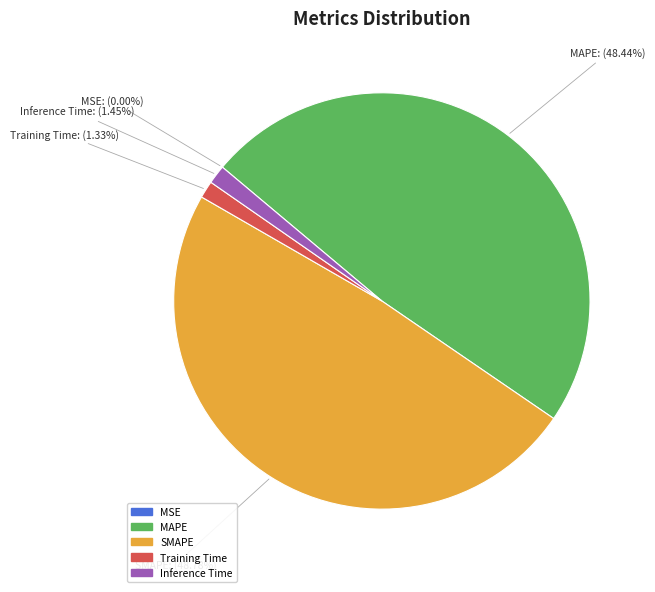

Does SMAPE account for over 50% of the chart?

No